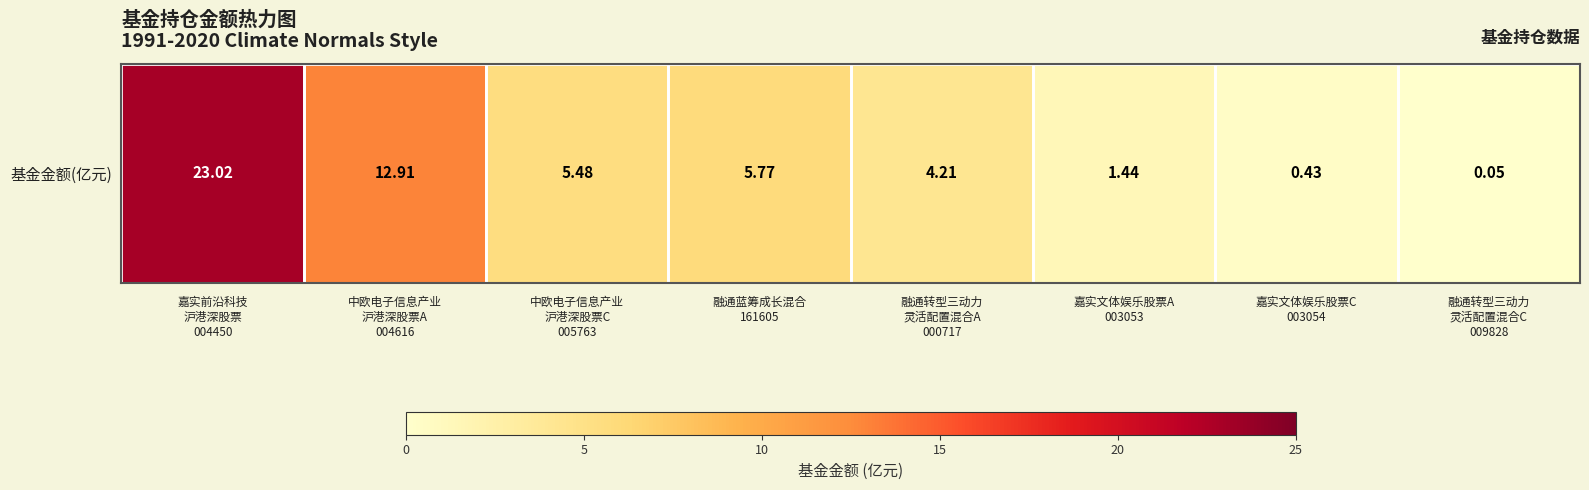

What is the sum of the values at 融通蓝筹成长混合
161605 and 中欧电子信息产业
沪港深股票A
004616?

18.7